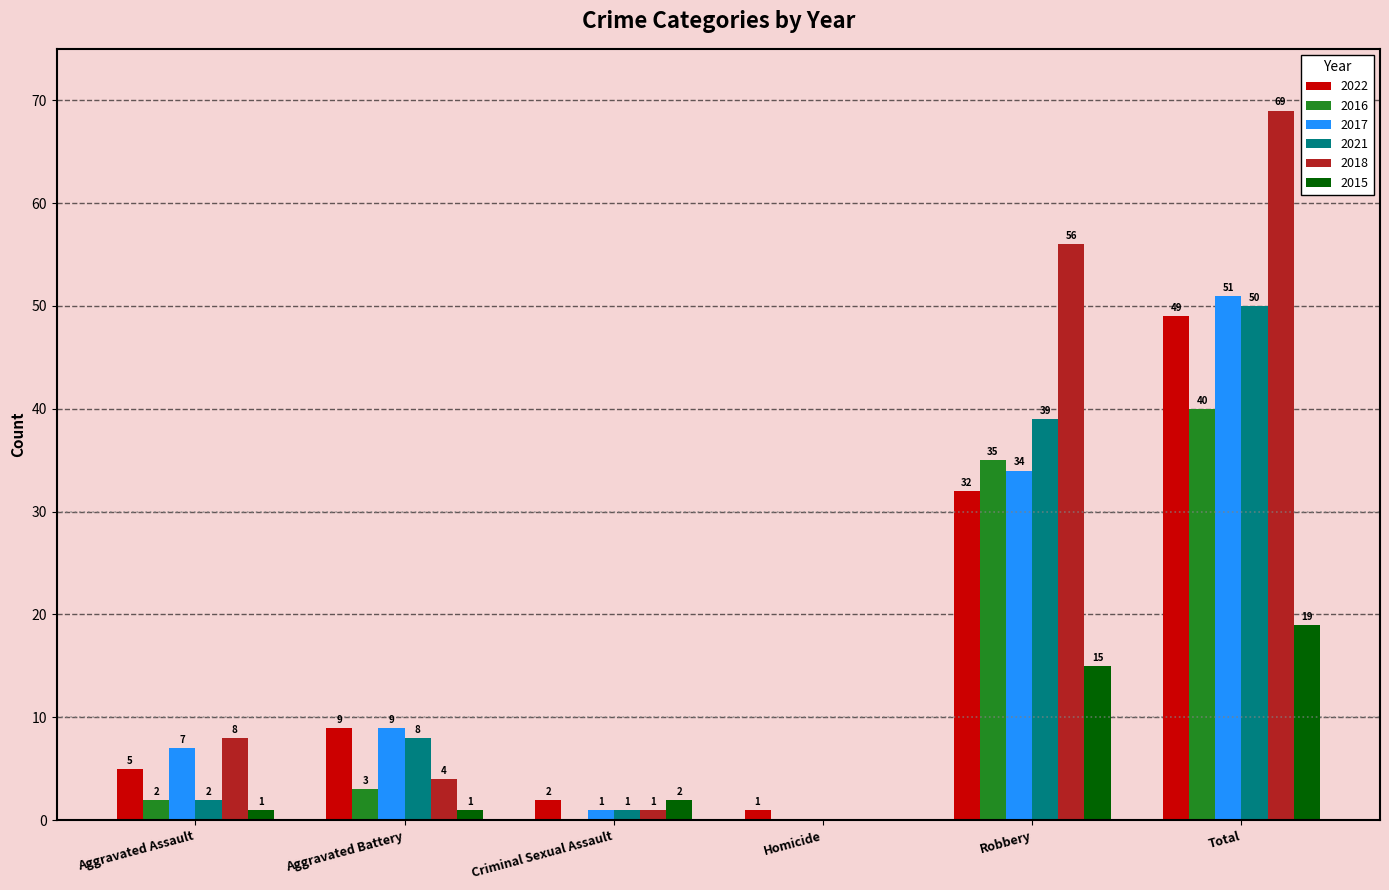

The value of 2017 at Homicide is 0. True or false?

True